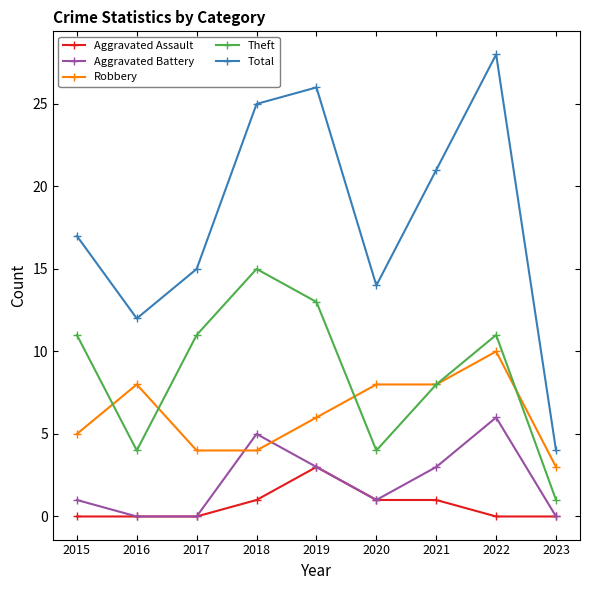

Reading right to left, list all the values displayed in this chart.

Aggravated Assault: 0	0	1	1	3	1	0	0	0
Aggravated Battery: 0	6	3	1	3	5	0	0	1
Robbery: 3	10	8	8	6	4	4	8	5
Theft: 1	11	8	4	13	15	11	4	11
Total: 4	28	21	14	26	25	15	12	17